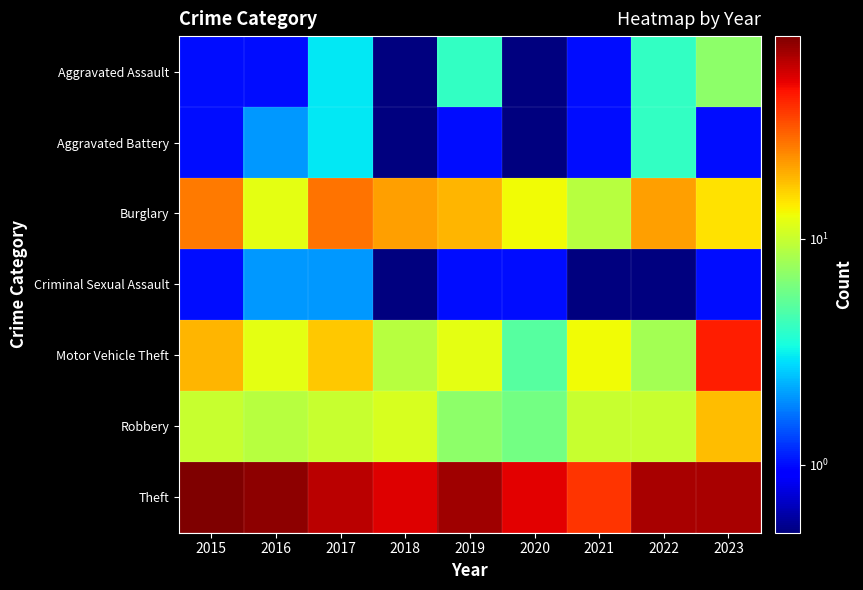

Which has a higher value, 2021 or 2023?

2023